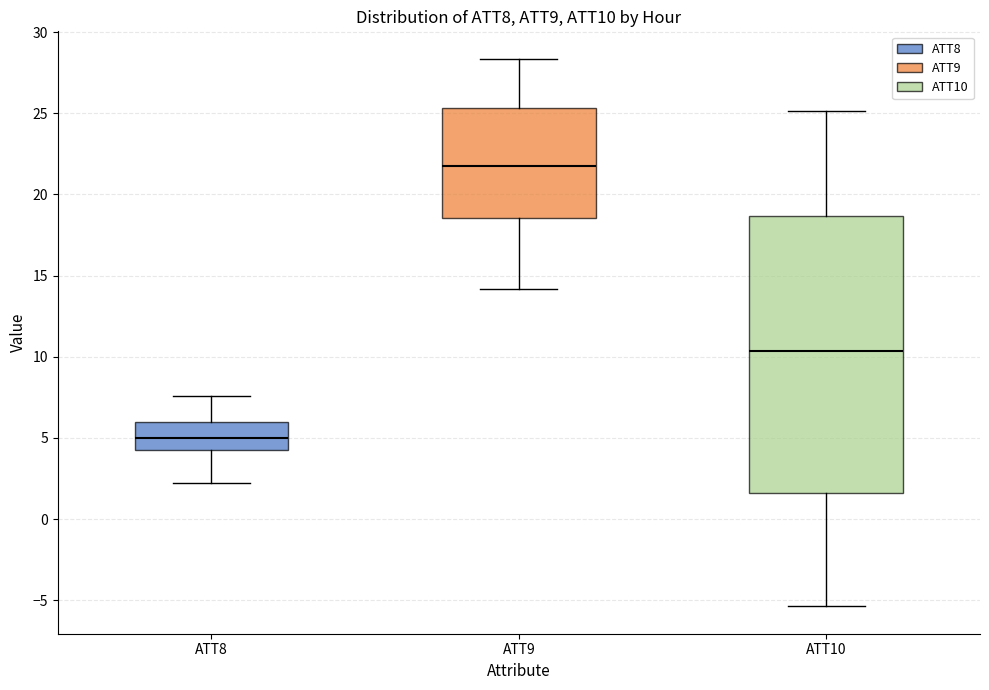

Comparing the boxes themselves (not the whiskers), which one is the tallest?

ATT10